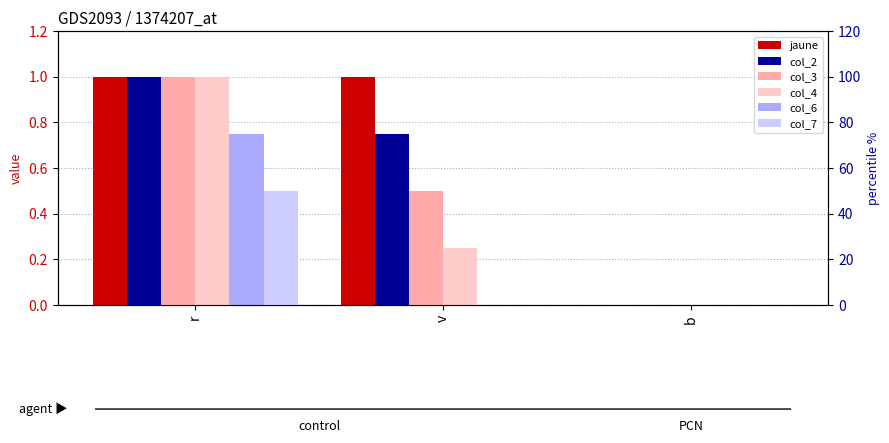

What is the total value across all series at r?

5.2